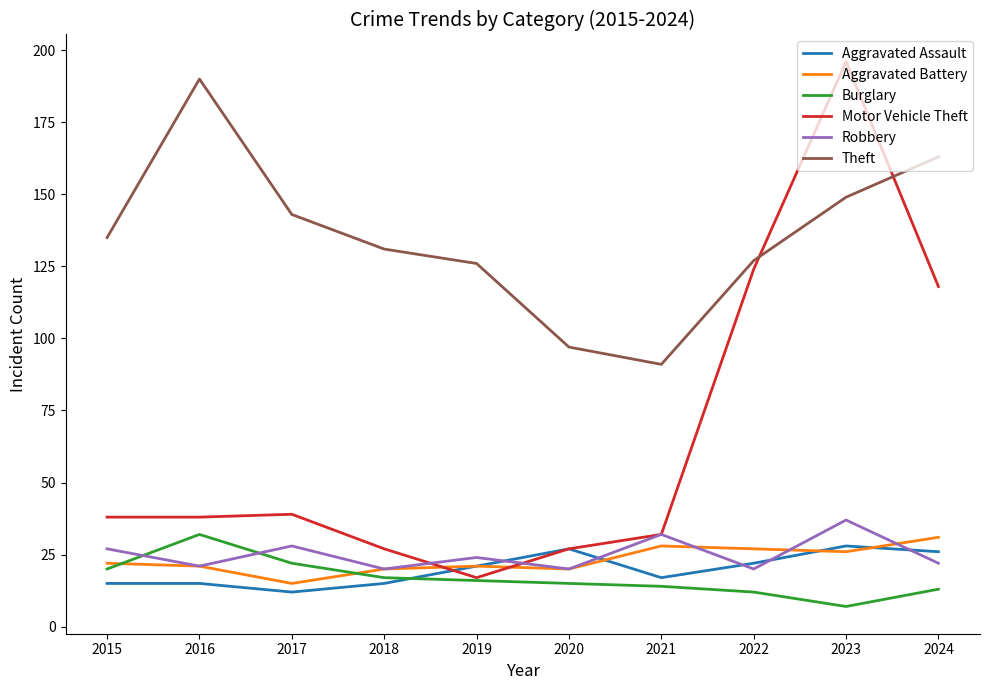

What are all the series names shown in the legend?

Aggravated Assault, Aggravated Battery, Burglary, Motor Vehicle Theft, Robbery, Theft